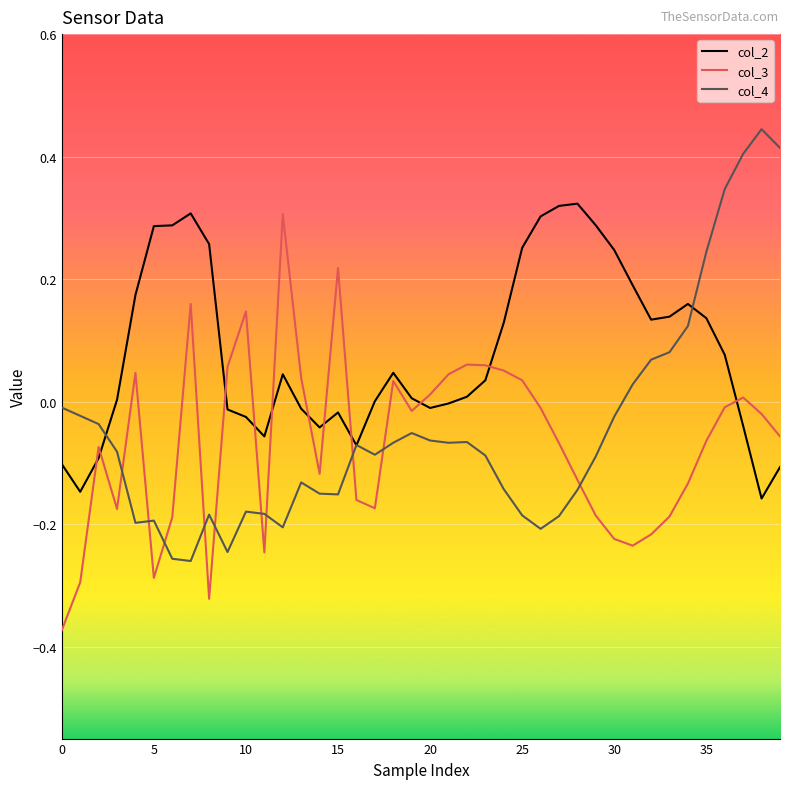

After their last crossing, which series has the higher values: col_3 or col_4?

col_4